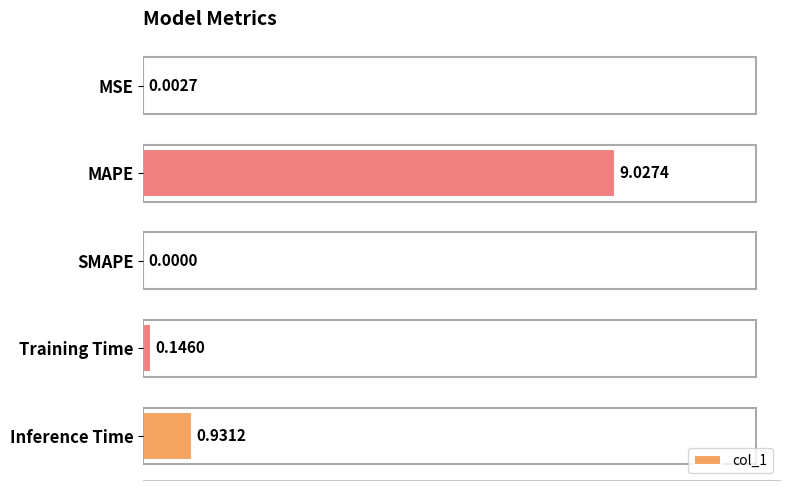

What is the sum of the values at Training Time and MAPE?

9.2